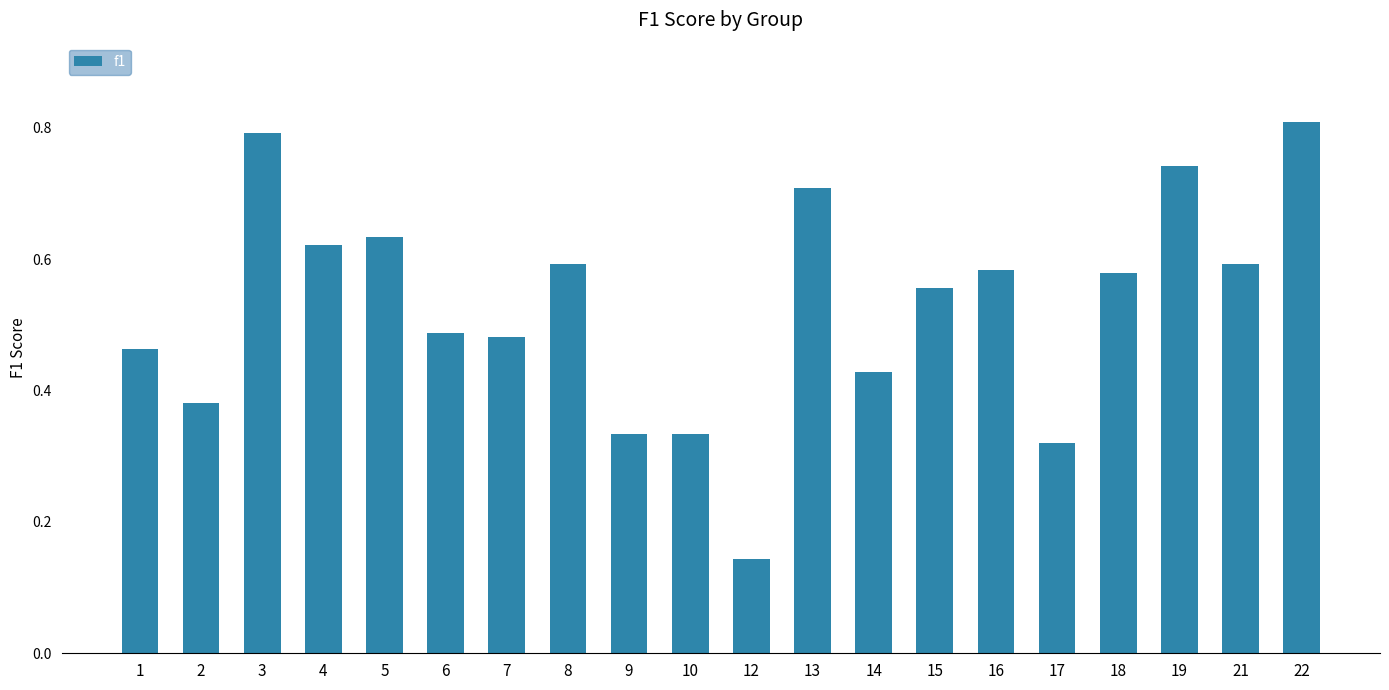

What is the greatest value displayed?

0.8